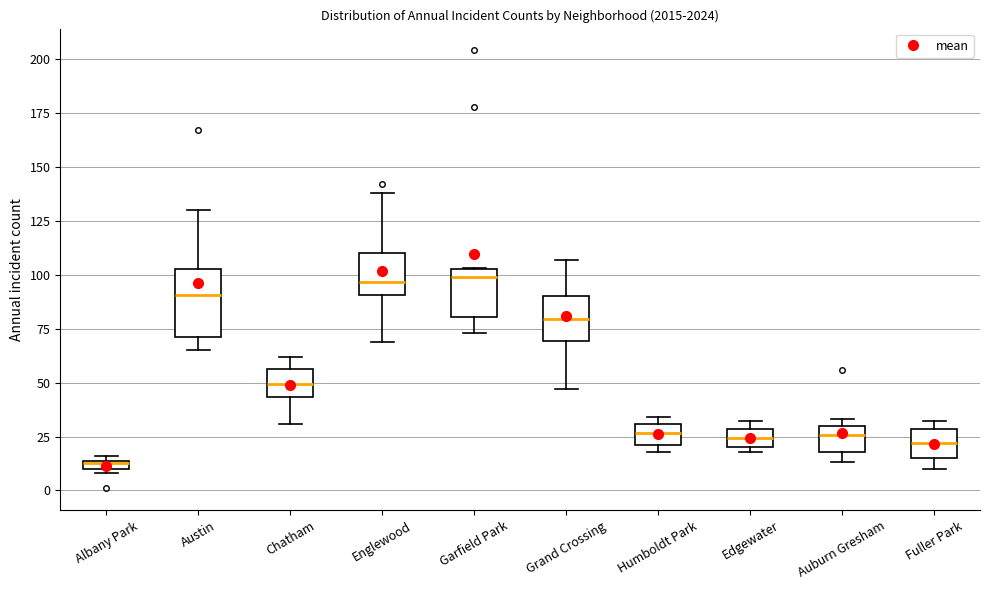

Where is the upper edge of the box for Auburn Gresham on the y-axis? The values are not printed on the chart, so give them approximately, as read against the axis.

30